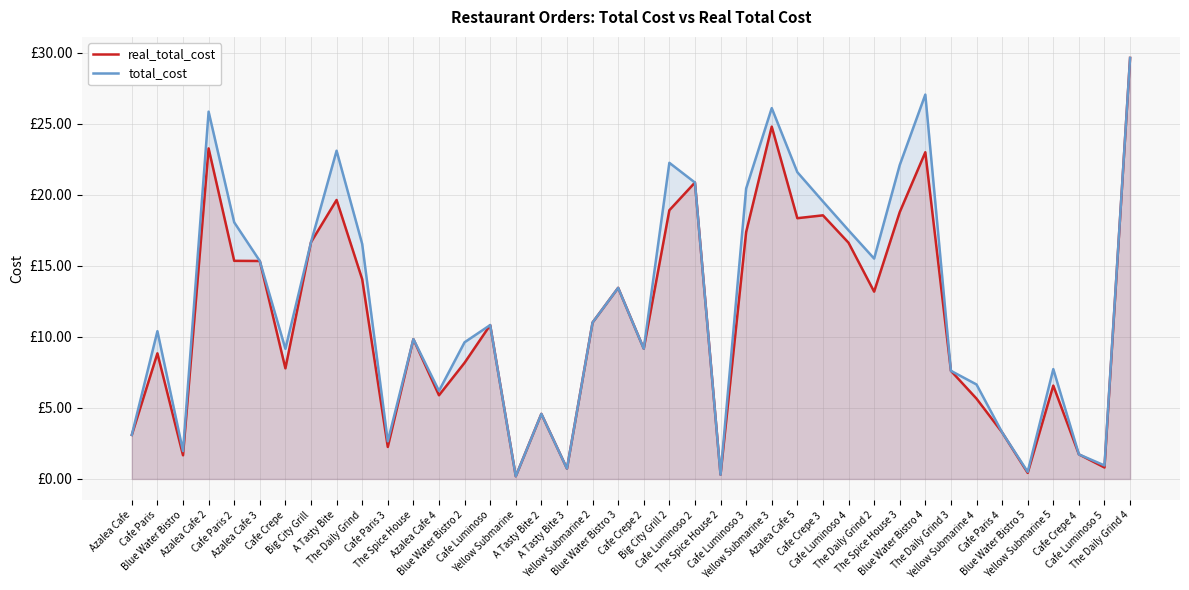

Rank the series by their average value, from lowest to highest.

real_total_cost, total_cost